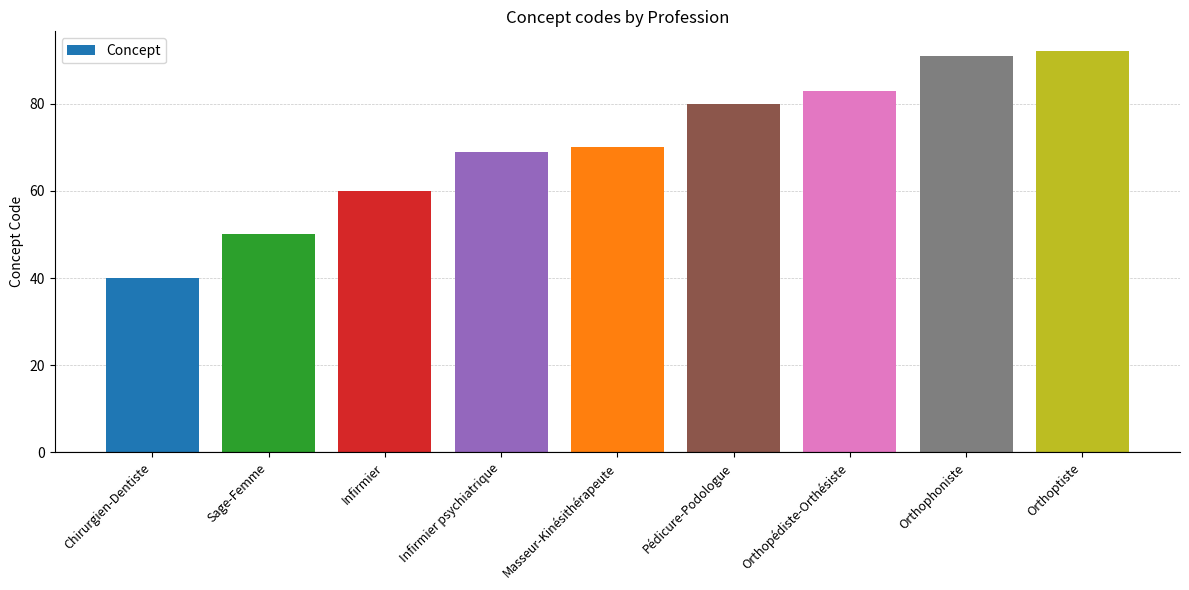

At which category does the chart reach its peak across all series?

Orthoptiste